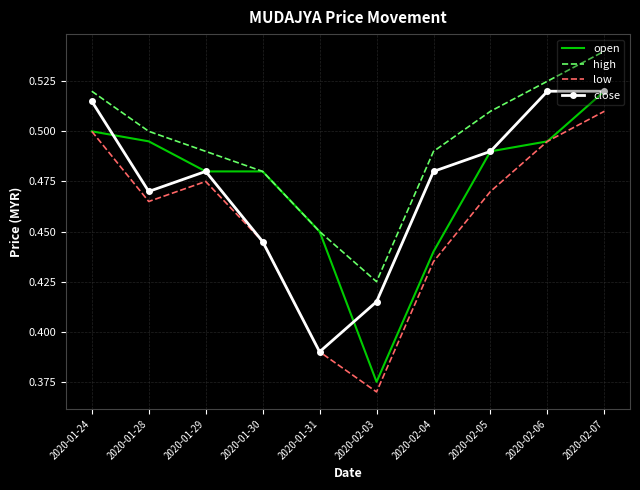

What position from the right is 2020-02-06?

2